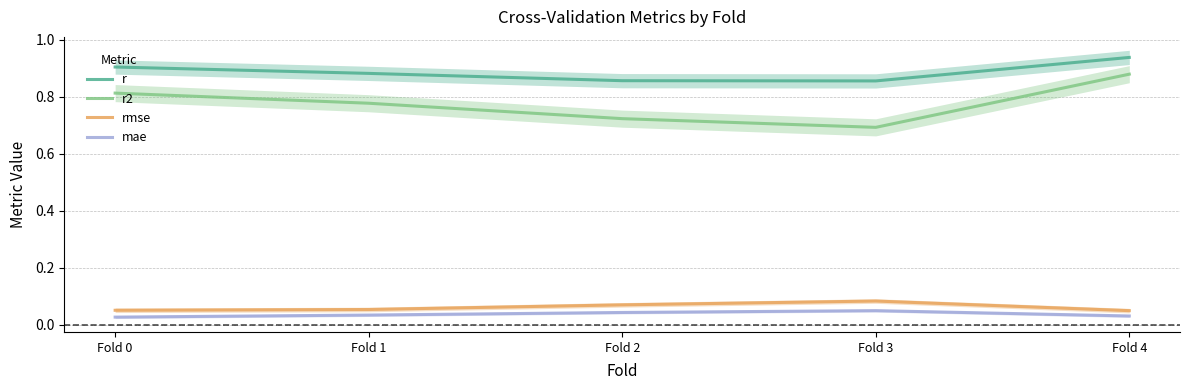

True or false: rmse has a value of 0.1 at Fold 3.

True